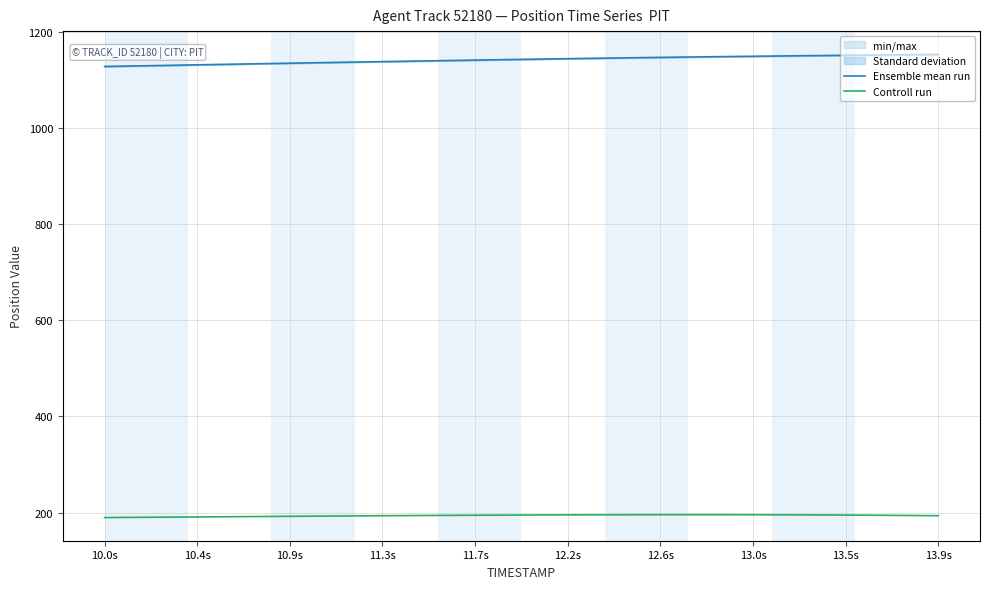

What are all the series names shown in the legend?

Ensemble mean run, Controll run